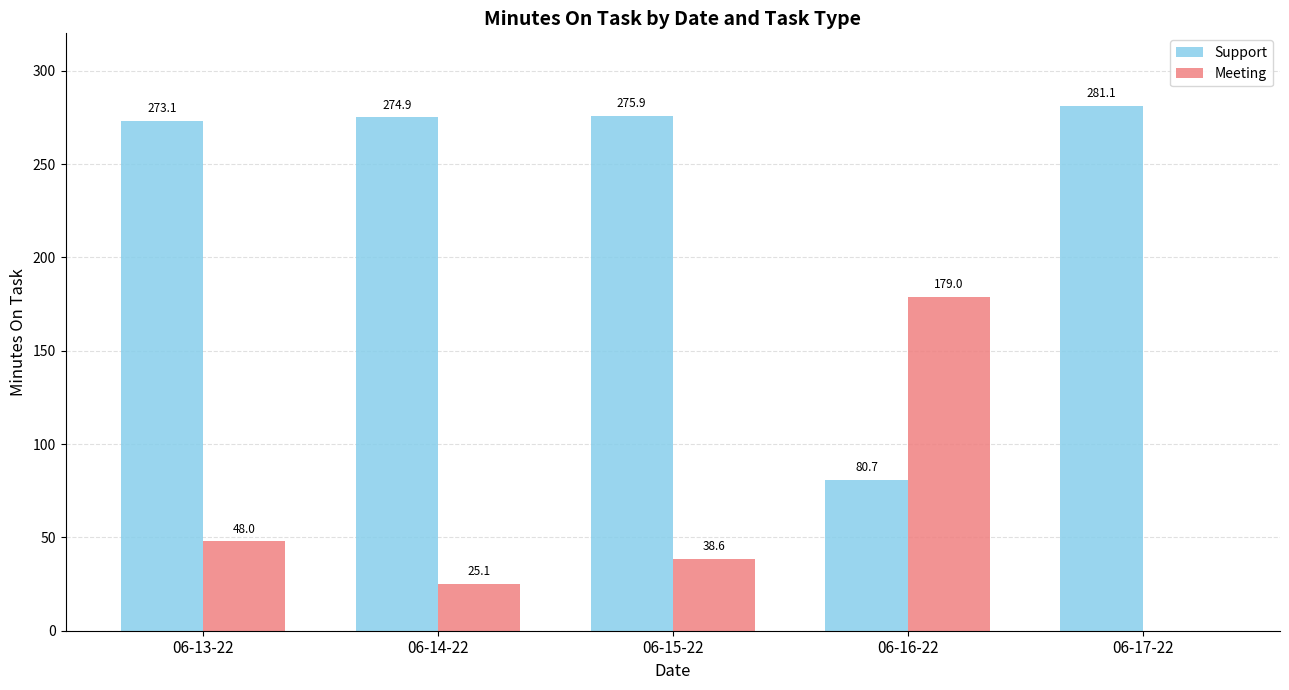

Are the bars grouped side by side (vs. stacked)?

Yes